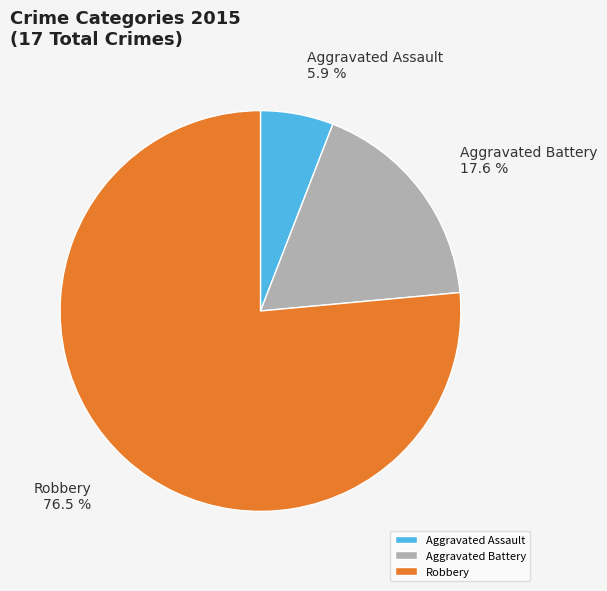

Count the number of slices in the pie.

3